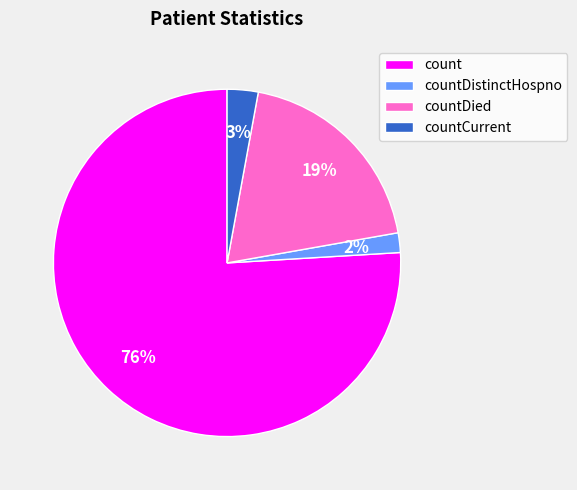

Which category has the smallest portion of the pie?

countDistinctHospno